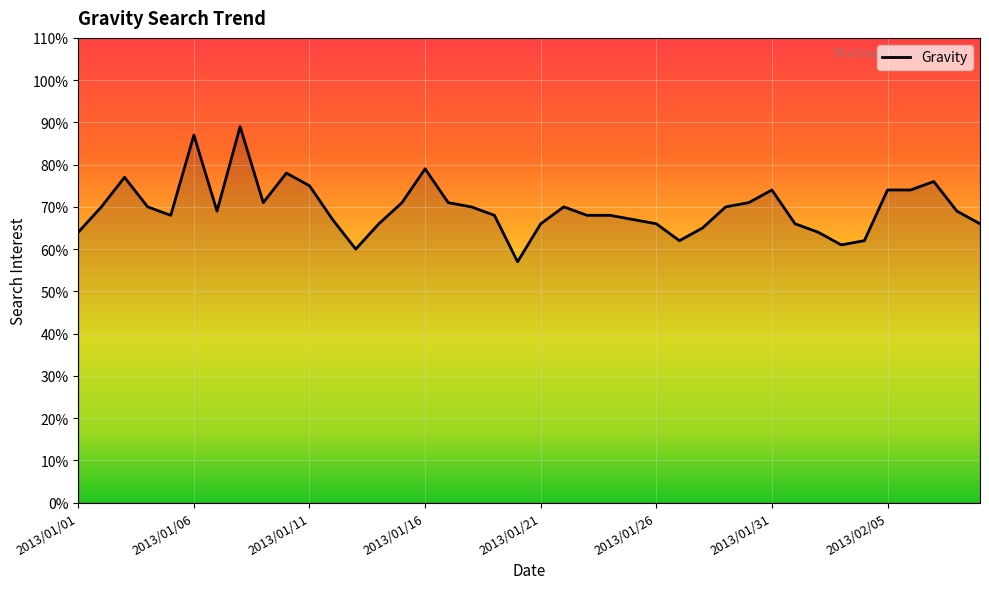

What is the difference between the maximum and minimum values?

32